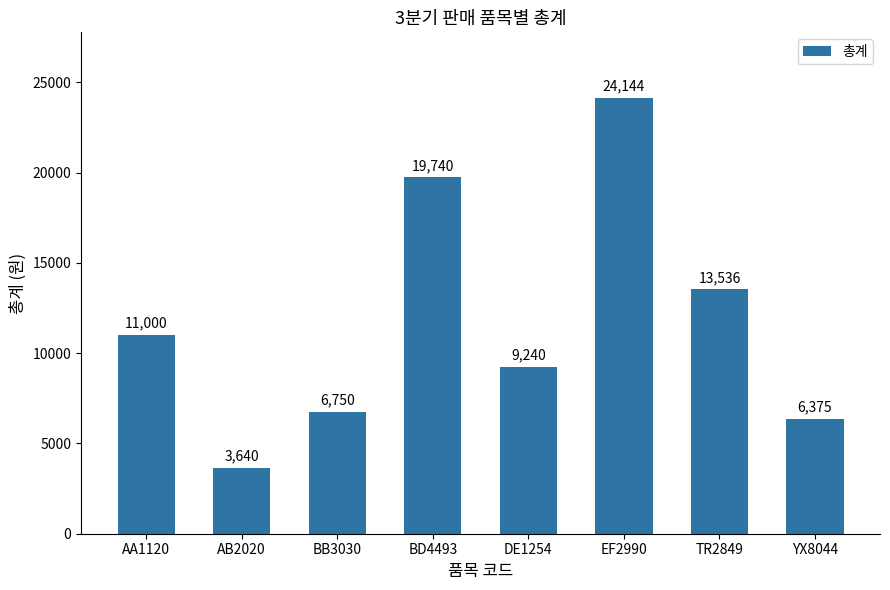

Reading left to right, list all the values displayed in this chart.

AA1120=11000	AB2020=3640	BB3030=6750	BD4493=19740	DE1254=9240	EF2990=24144	TR2849=13536	YX8044=6375